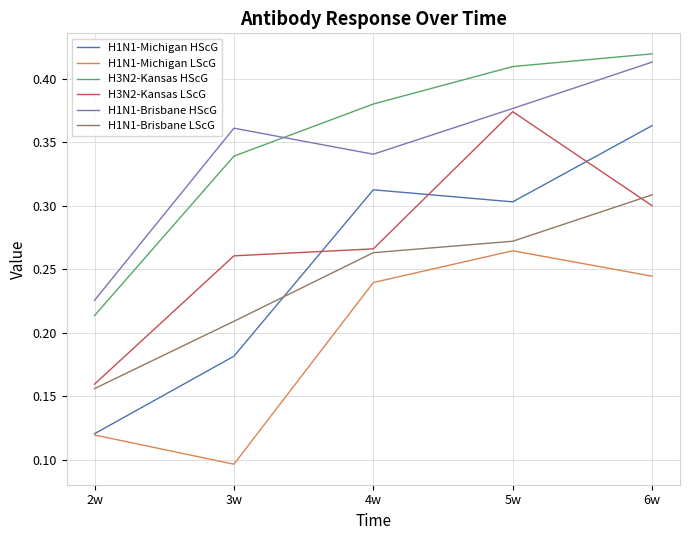

True or false: H1N1-Michigan HScG has more than 0 interior local peaks.

True